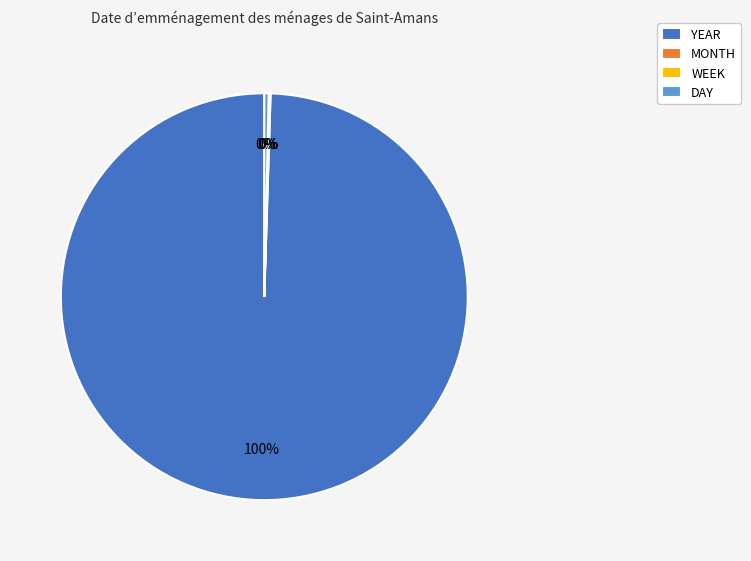

True or false: DAY accounts for 0% of the total.

True